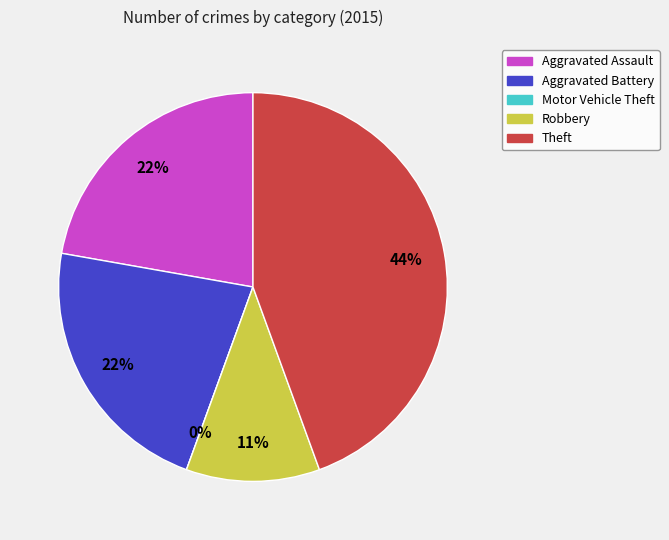

What portion of the pie excludes Robbery?

88.9%